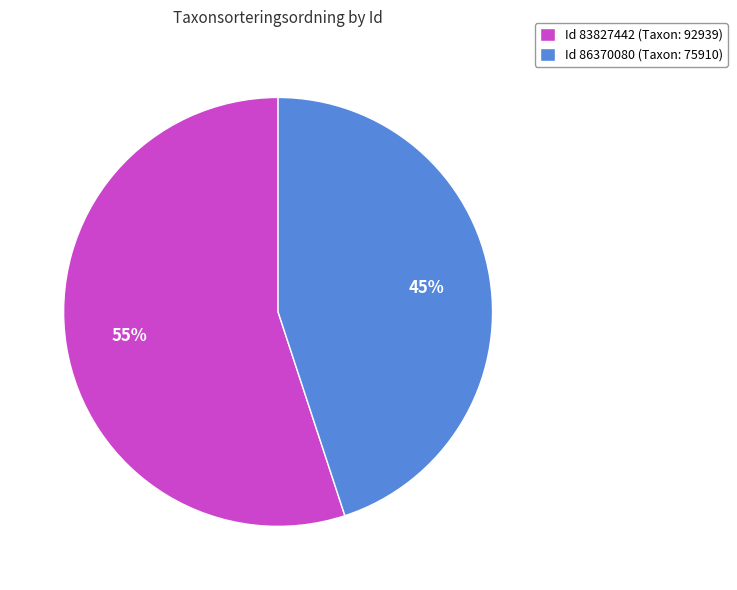

What is the ratio of the value at Id 83827442 (Taxon: 92939) to the value at Id 86370080 (Taxon: 75910)?

1.2